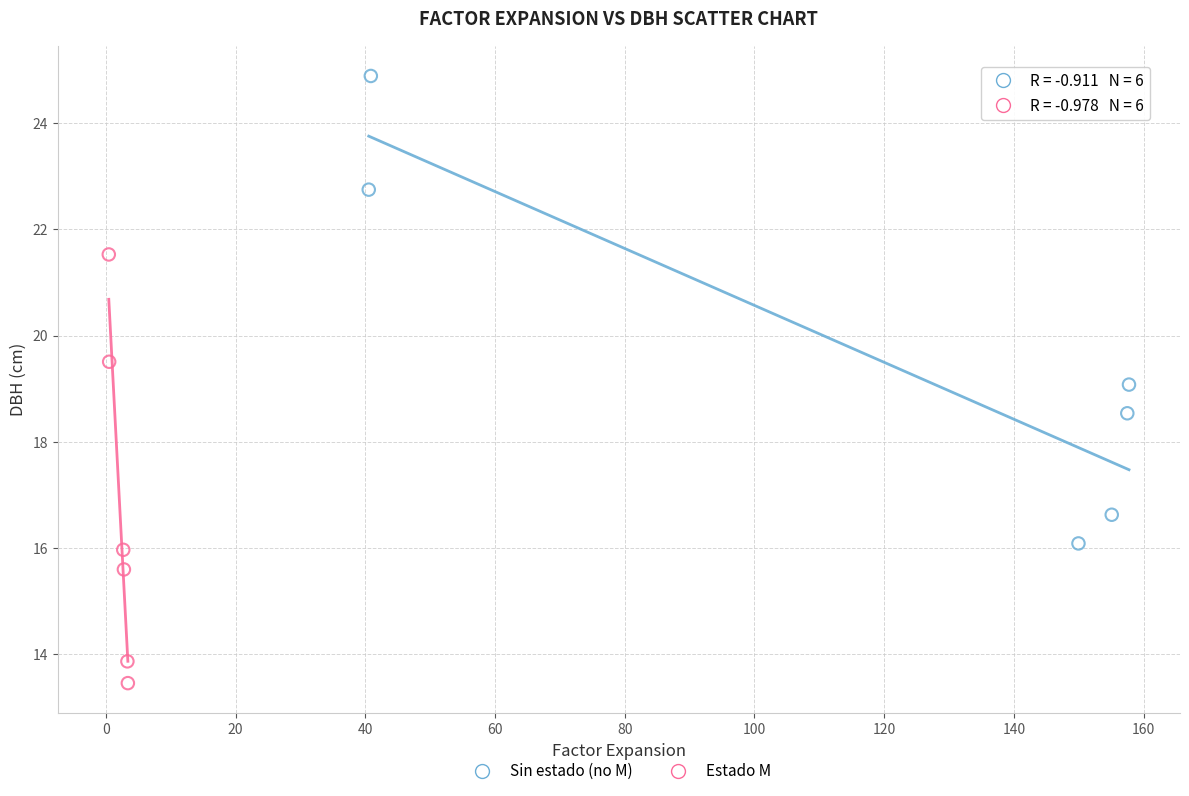

Which series contains the lowest Y value?

Estado M